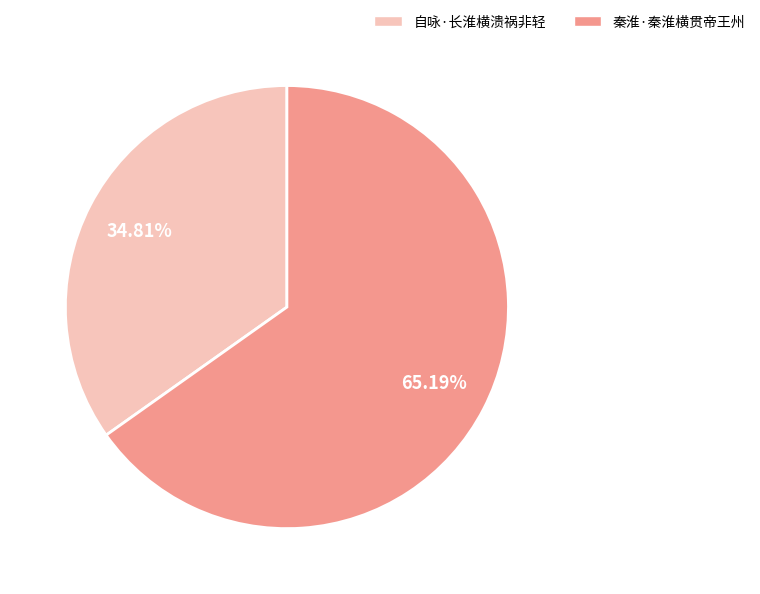

How many segments does this pie chart have?

2